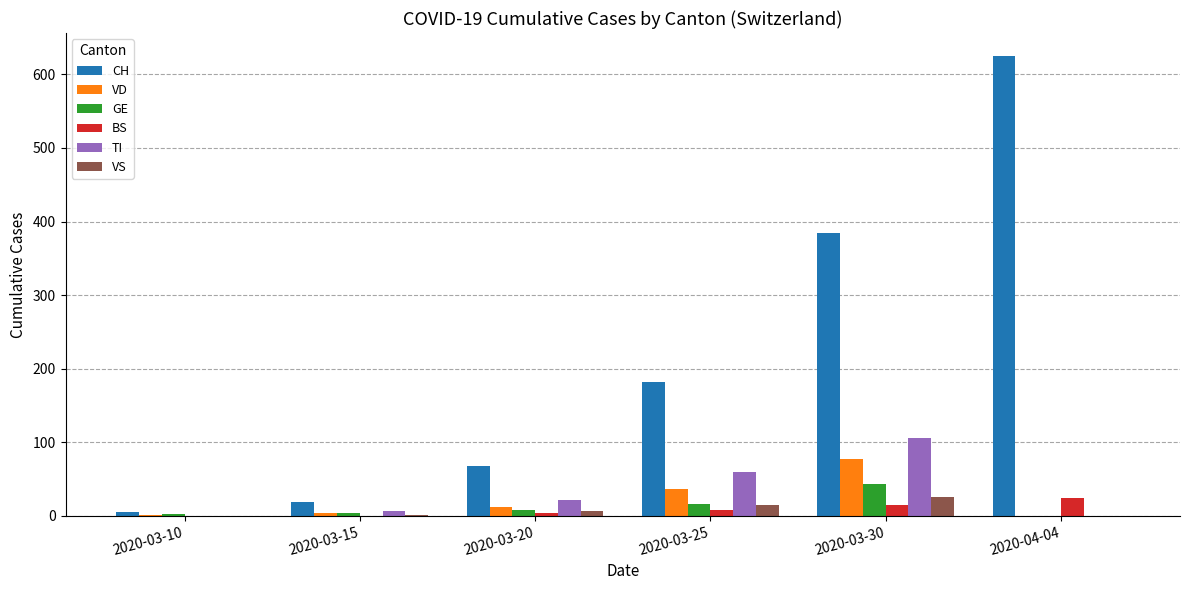

What is the maximum value shown in the chart?

625